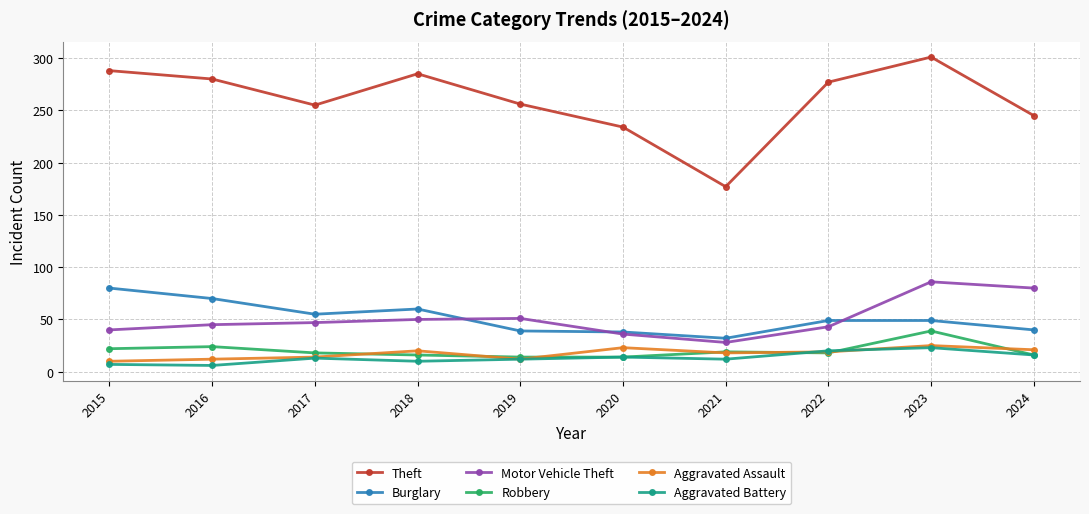

What are all the series names shown in the legend?

Theft, Burglary, Motor Vehicle Theft, Robbery, Aggravated Assault, Aggravated Battery